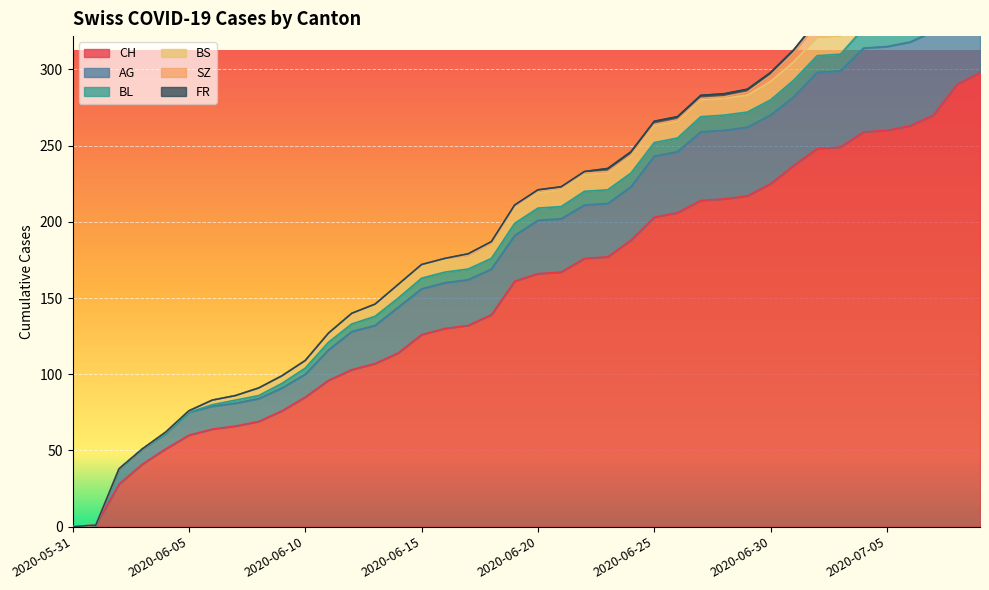

What is the label of the 12th point from the right?

2020-06-28